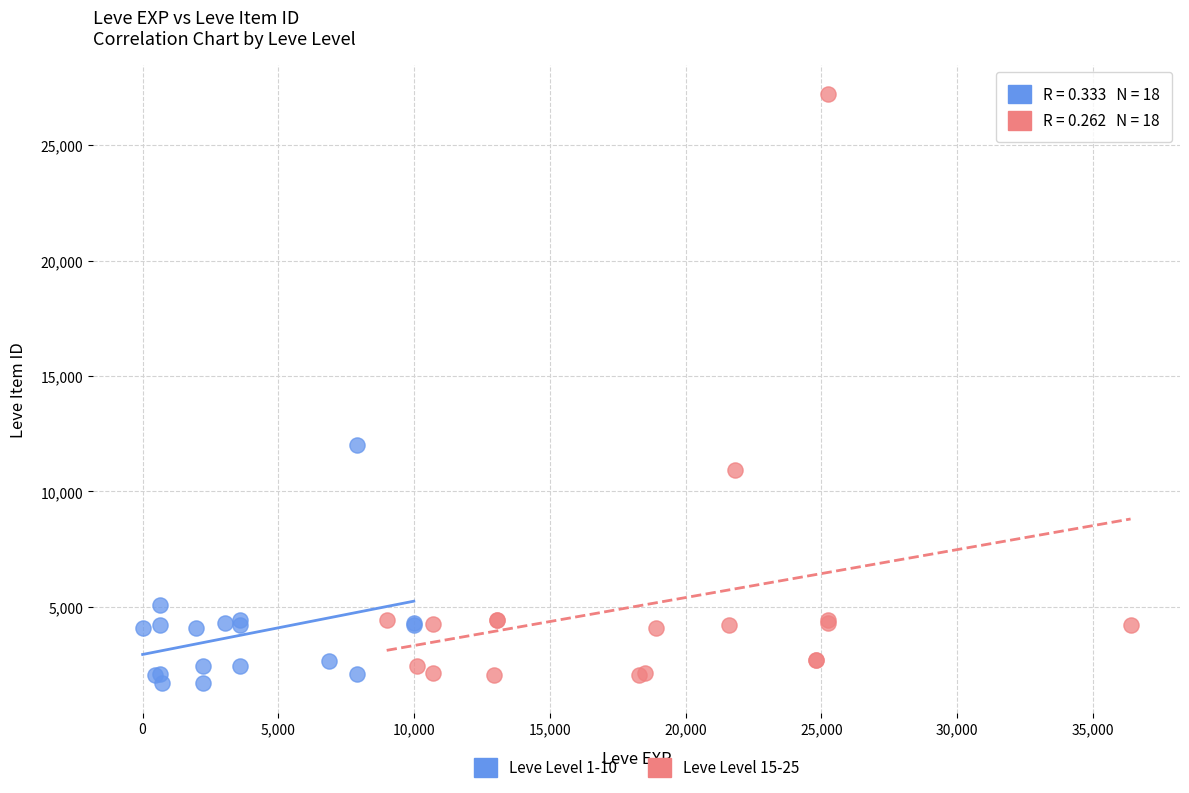

Which series reaches the maximum Y coordinate?

Leve Level 15-25